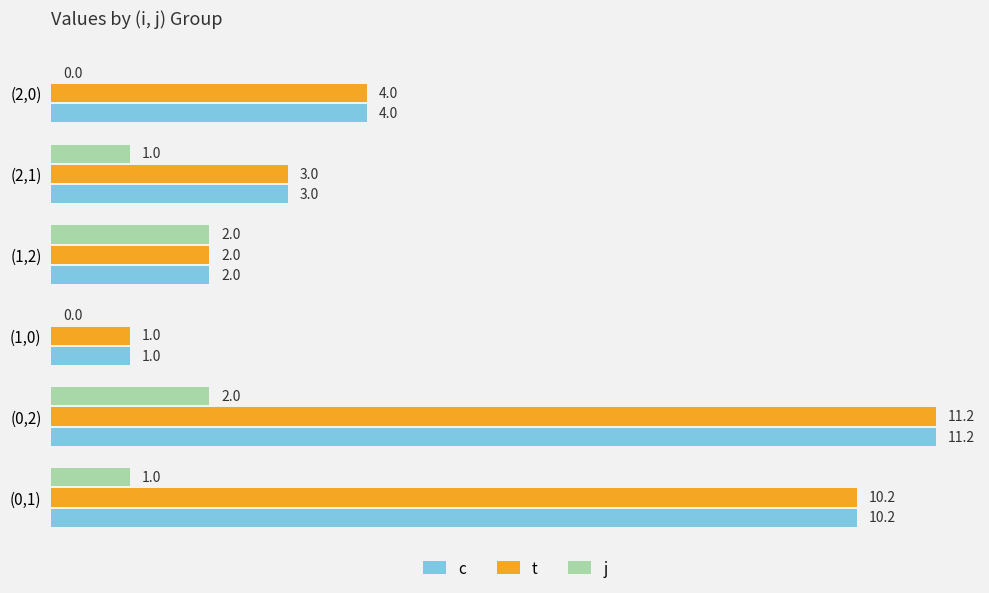

True or false: t has a value of 6.7 at (2,0).

False